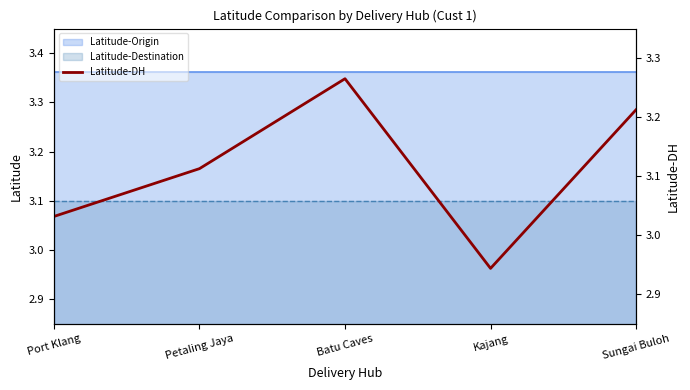

What is the ratio of the value at Batu Caves to the value at Petaling Jaya?

1.0